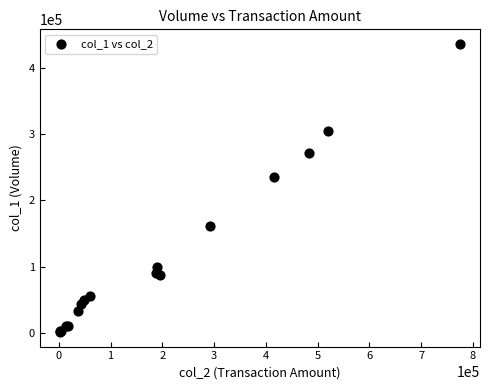

What Y value in the scatter plot is closest to 218500?

235000